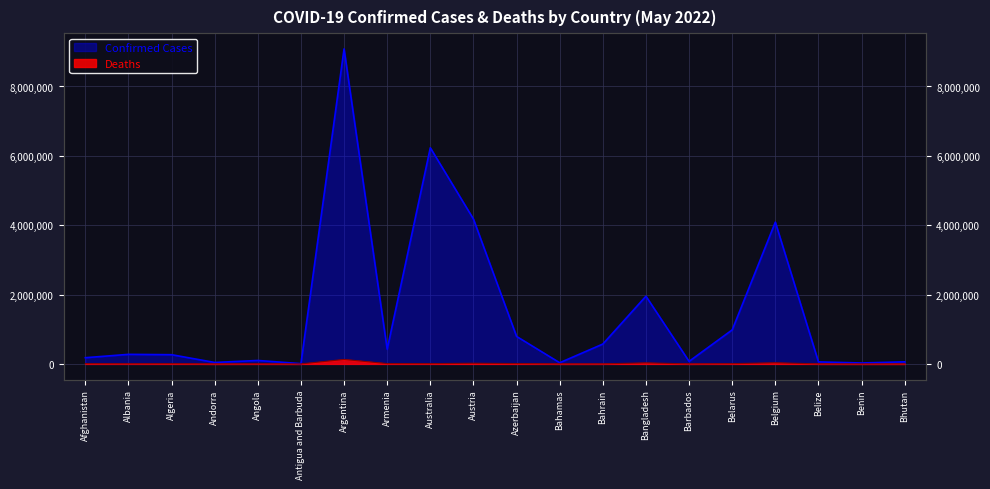

What is the difference between the Confirmed values at Bhutan and Azerbaijan?

733135